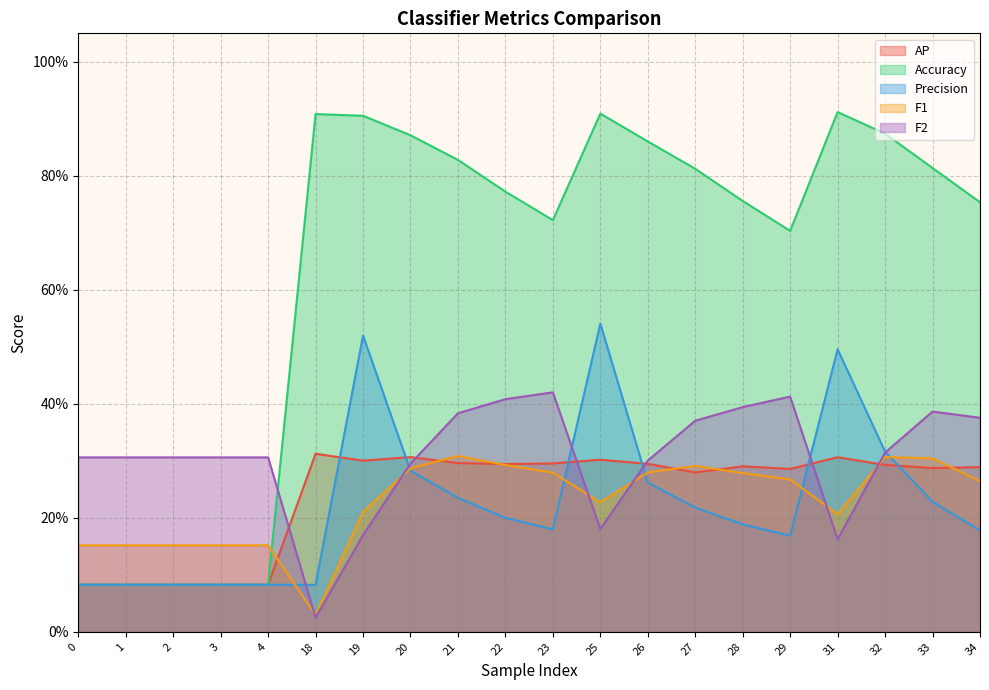

What is the spread (max minus min) of values at 29?

0.5